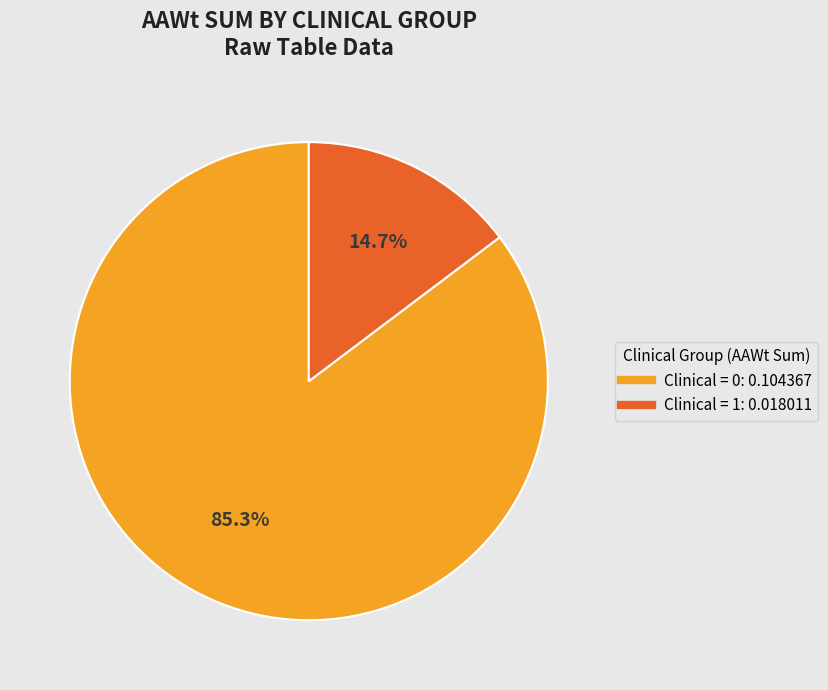

Is there a majority slice in this chart?

Yes